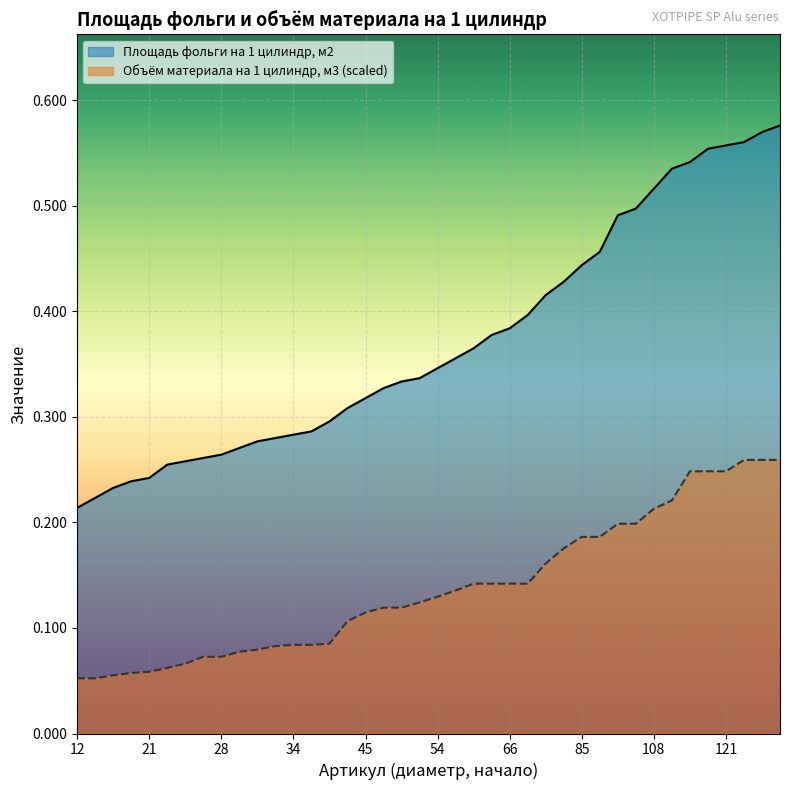

What is the approximate value of Площадь фольги на 1 цилиндр, м2 at 125?

0.6